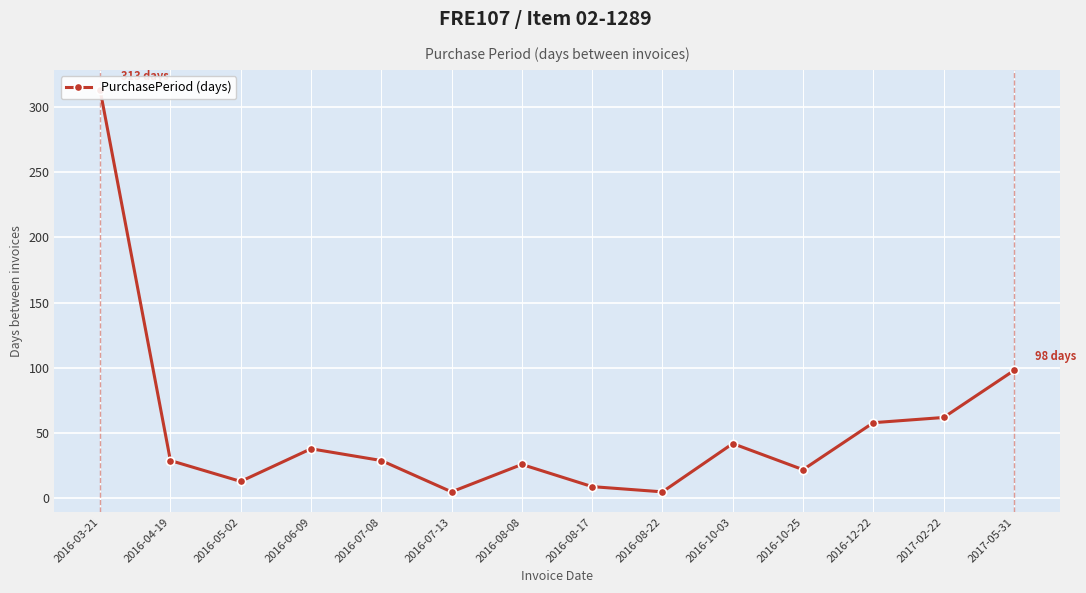

What is the difference between the maximum and minimum values?

308